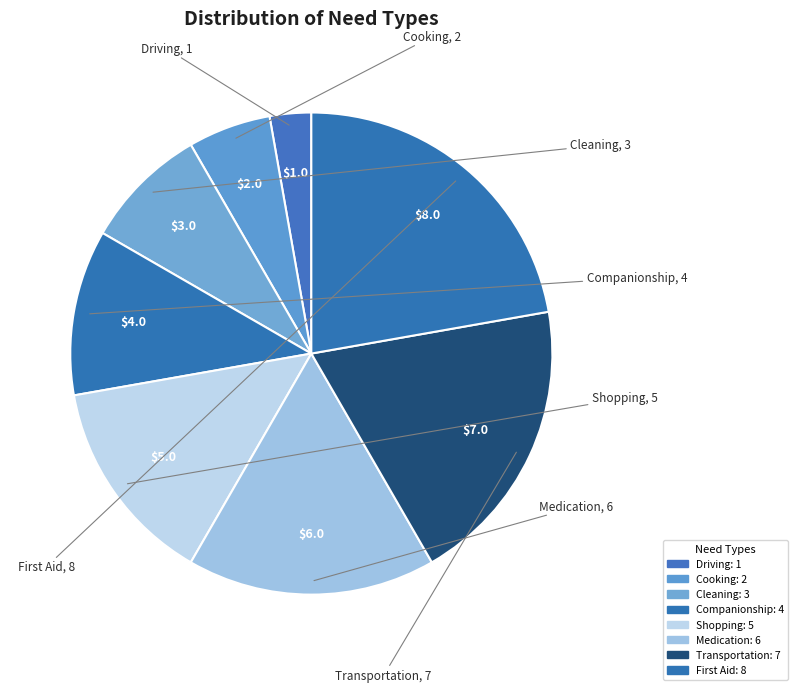

Which category has the smallest portion of the pie?

Driving